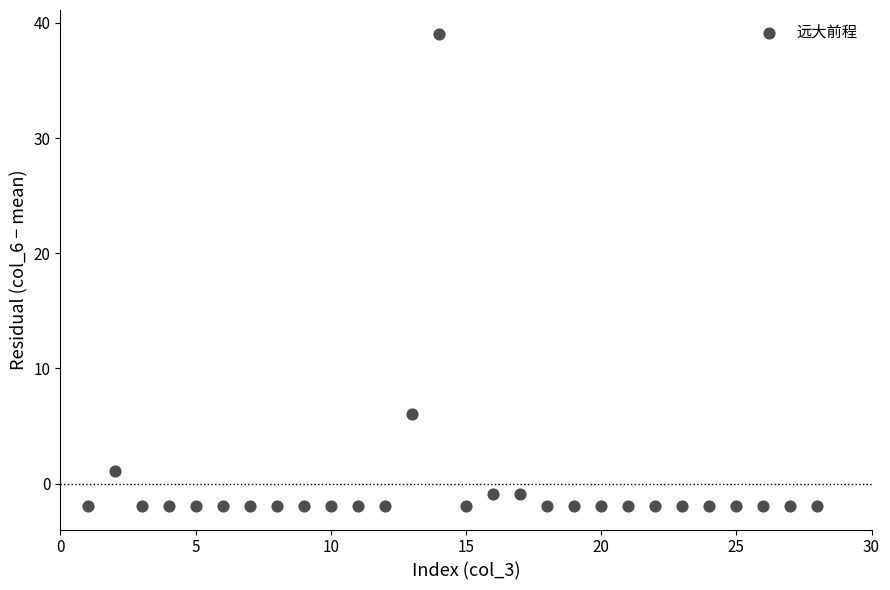

What is the range of Y values (max minus min)?

41.0